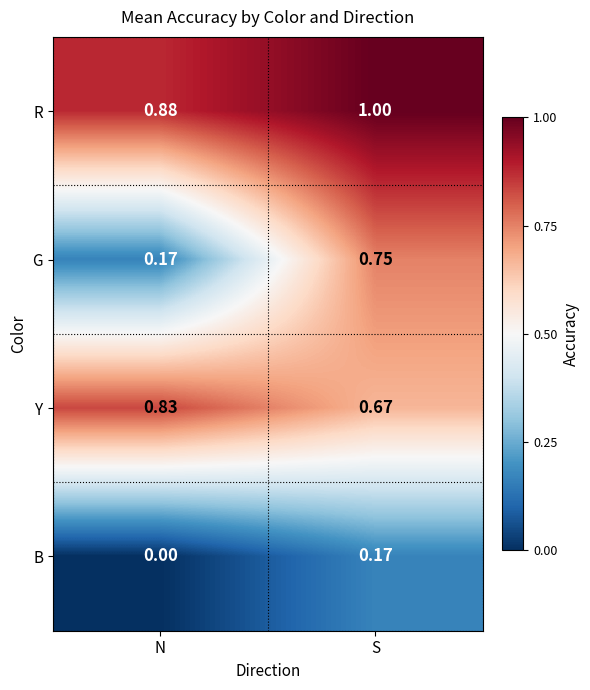

At which category does the chart reach its minimum across all series?

N